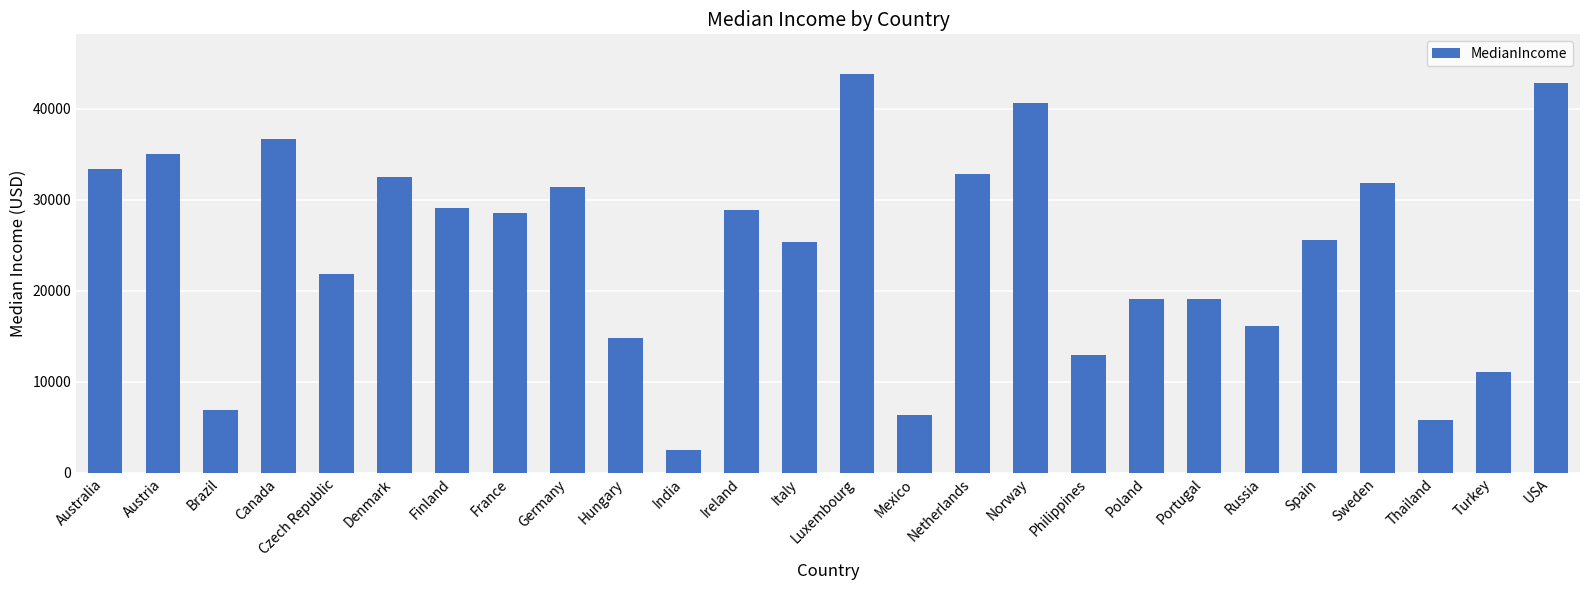

Between Norway and Poland, which is larger?

Norway